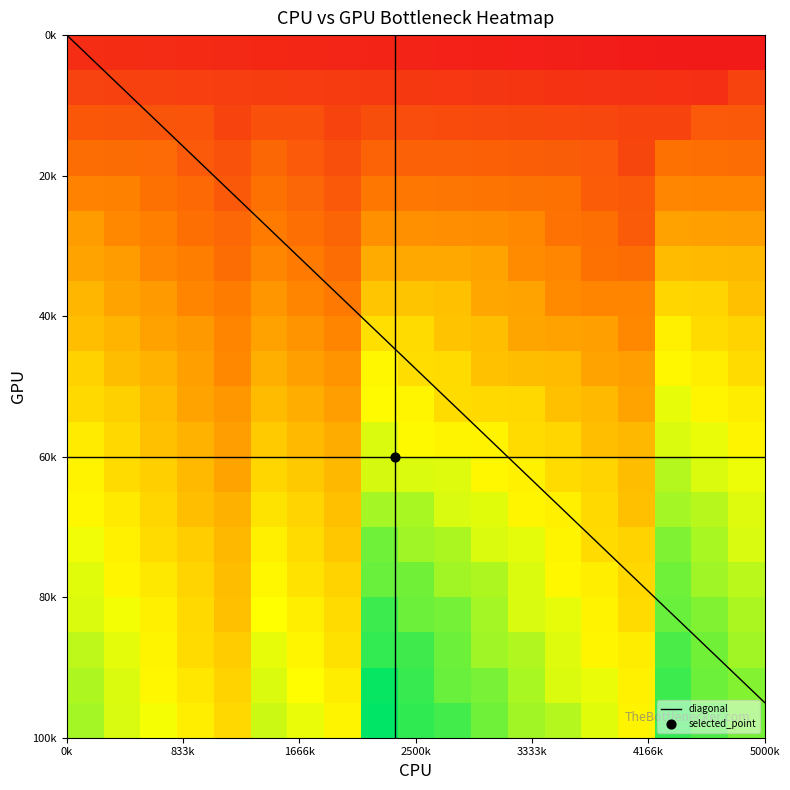

How many series are shown in this chart?

20